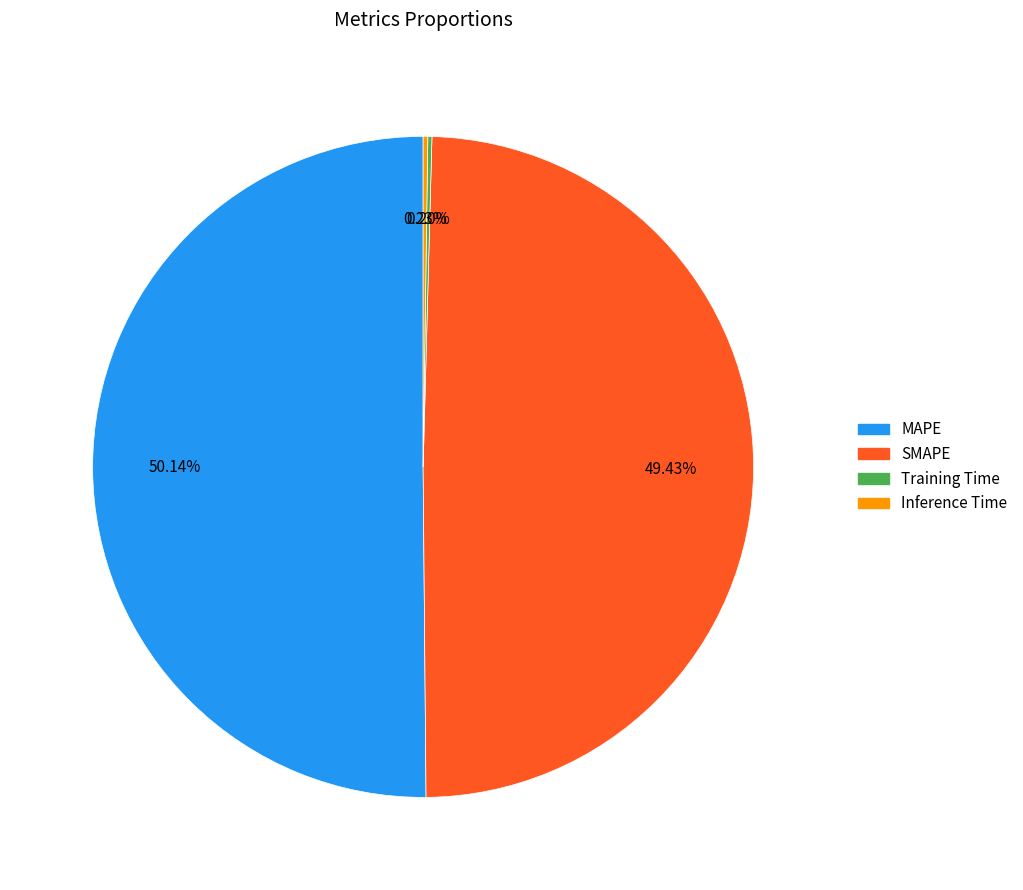

Which category accounts for the majority?

MAPE